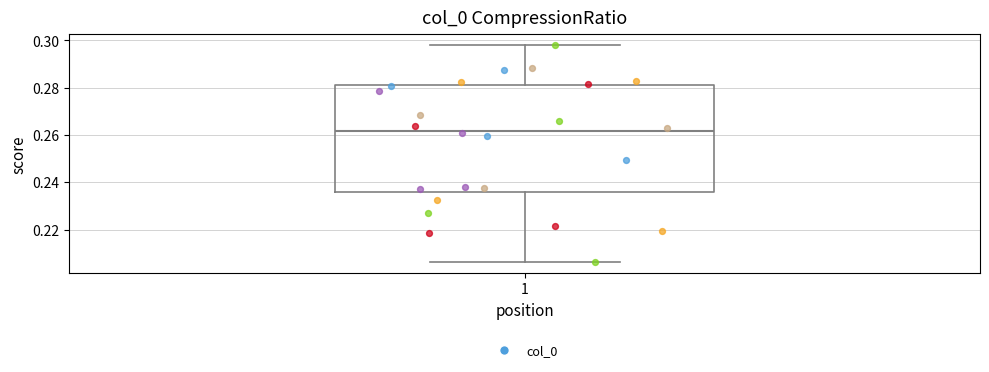

Read this box plot against the y-axis: the position of the median line, the range covered by the box, and the ends of both whiskers. The values are not printed on the chart, so give them approximately, as read against the axis.

median 0.262, box 0.236 to 0.282, whiskers 0.206 to 0.298